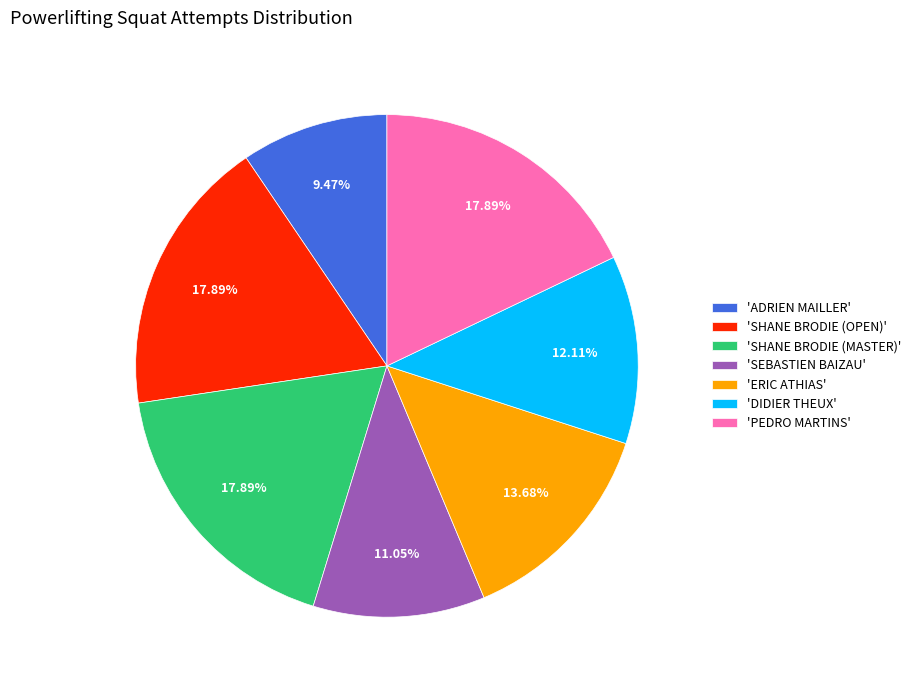

Is there a majority slice in this chart?

No